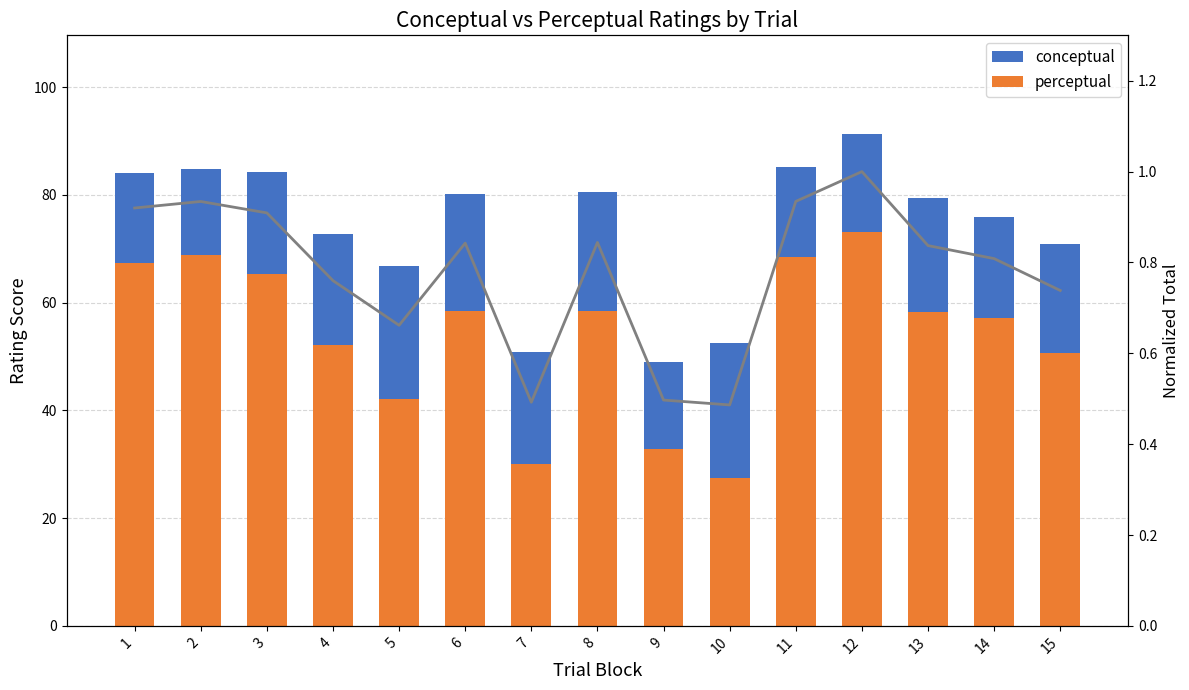

What is the difference between the maximum and minimum values in the perceptual series?

45.6